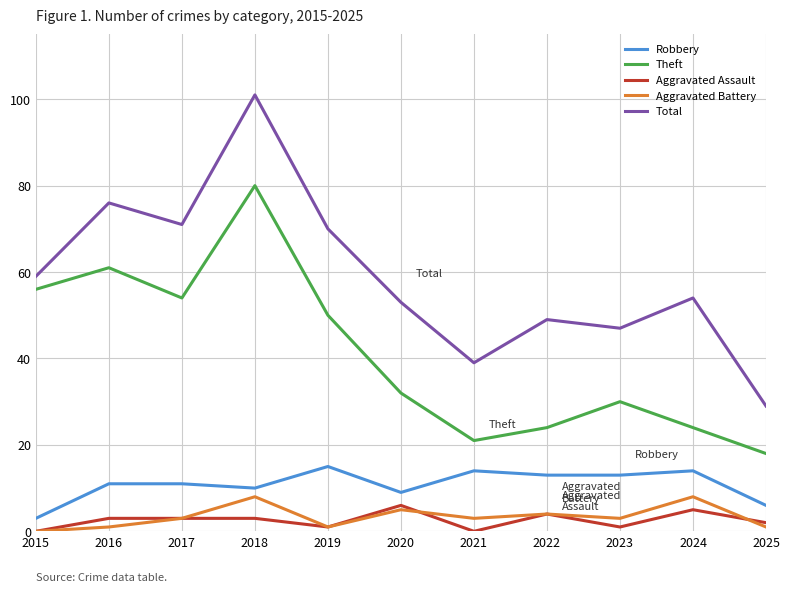

Count the number of data series in this chart.

5